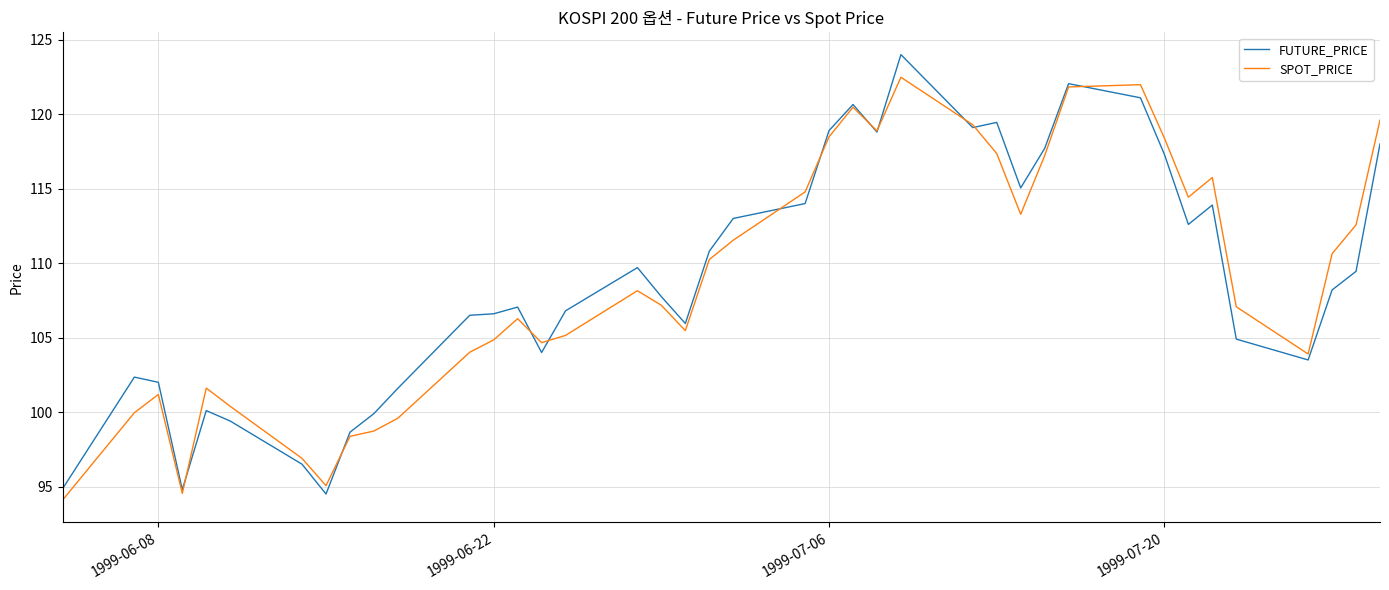

What is the maximum value shown in the chart?

124.0